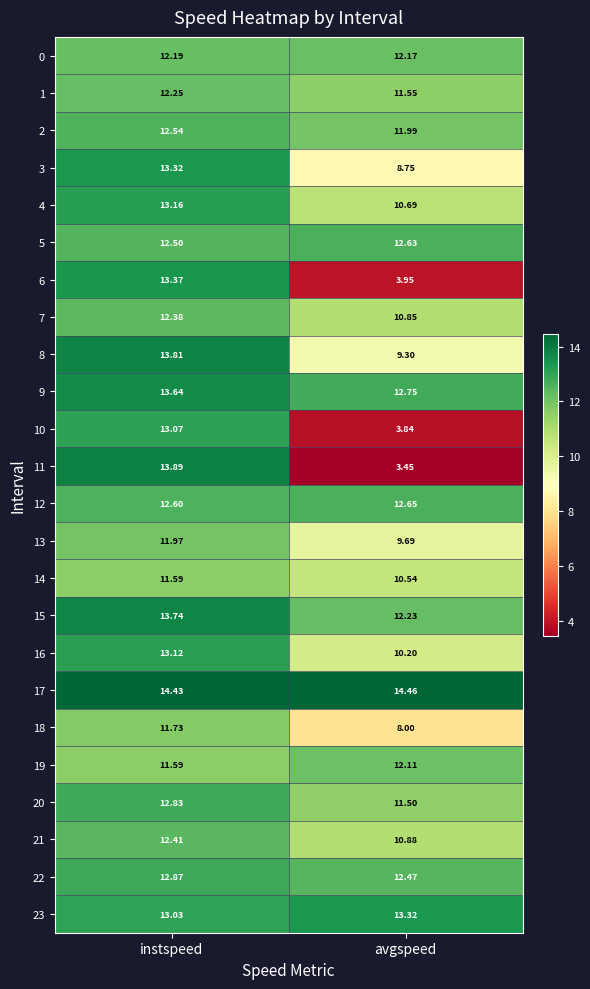

List the labels in order of 4 value, smallest first.

avgspeed, instspeed